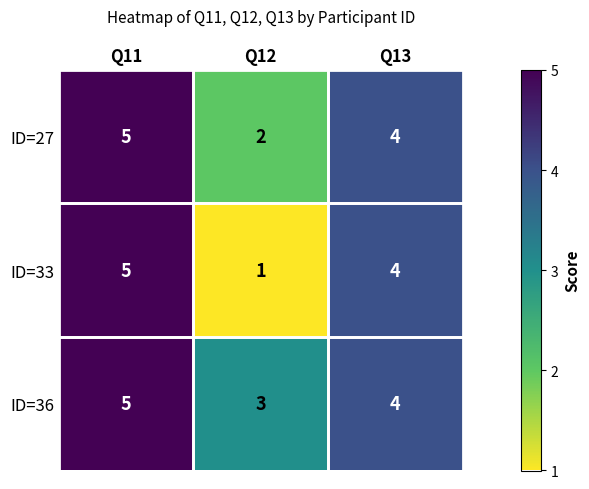

Where is ID=27 nearest to the value 3?

Q12